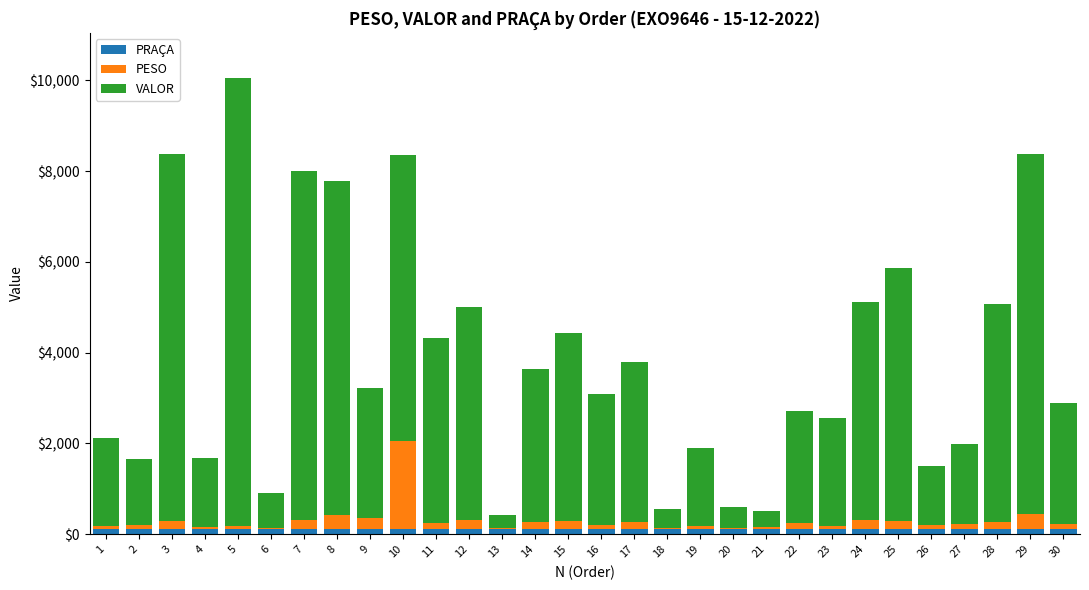

At which category is the sum across all series the highest?

5